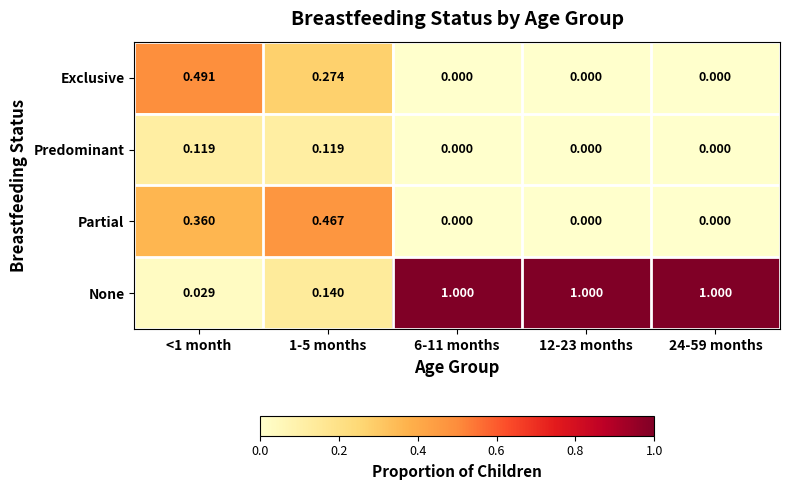

Which series has the largest total across all categories?

None